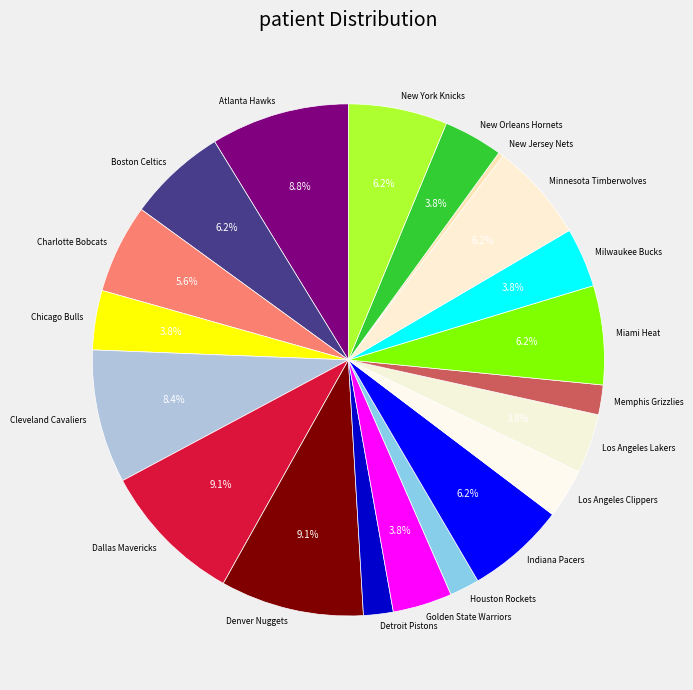

Is the sum of Miami Heat and Memphis Grizzlies greater than half?

No